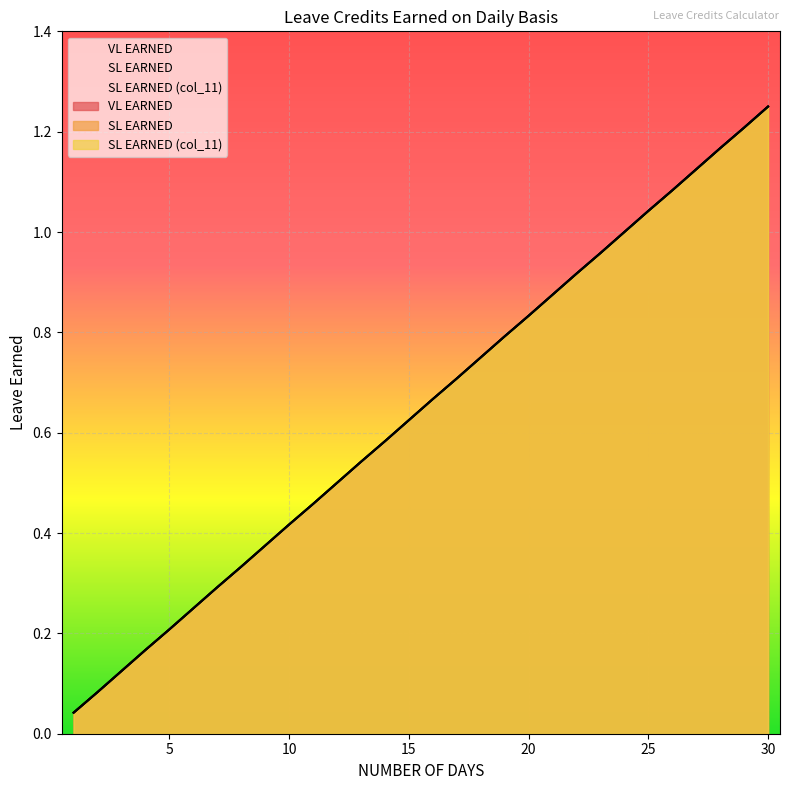

What are all the series names shown in the legend?

VL EARNED, SL EARNED, SL EARNED (col_11)